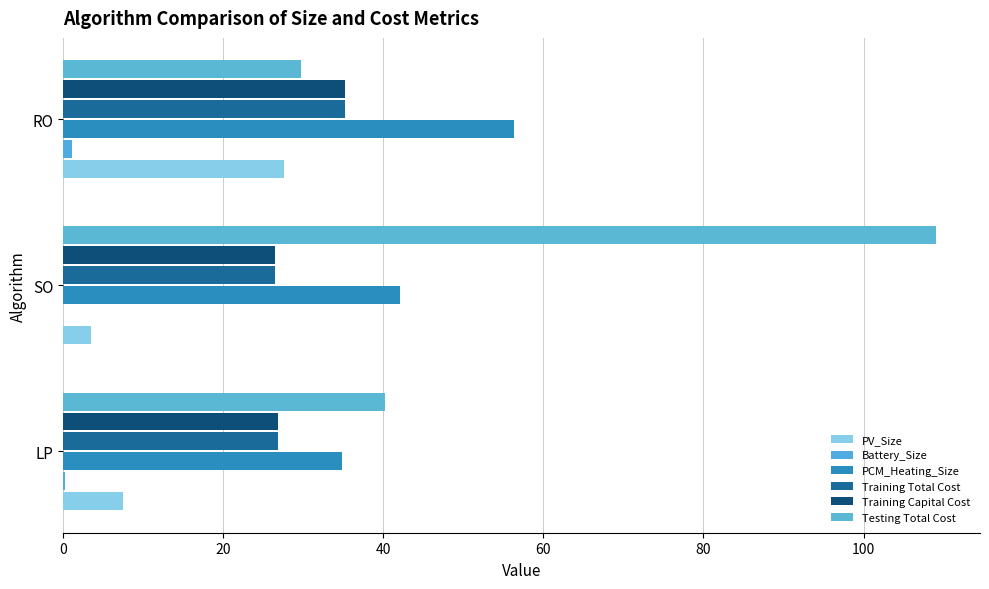

Which category has the highest value in the Training Capital Cost series?

RO